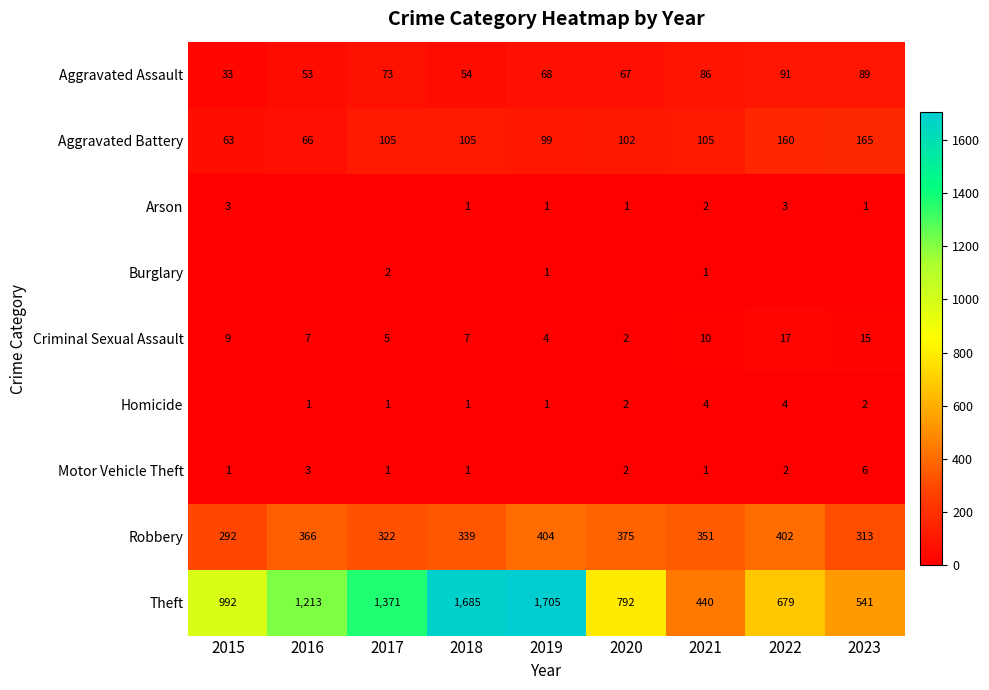

Where is Aggravated Assault nearest to the value 62?

2020